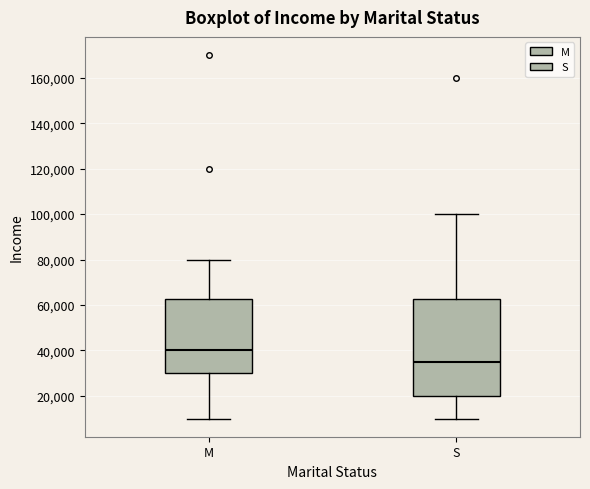

Which box's median line is the highest?

M